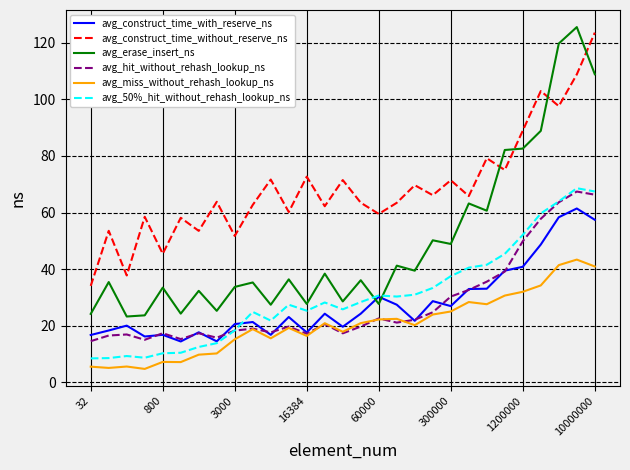

What is the highest value of the avg_construct_time_with_reserve_ns series?

61.4